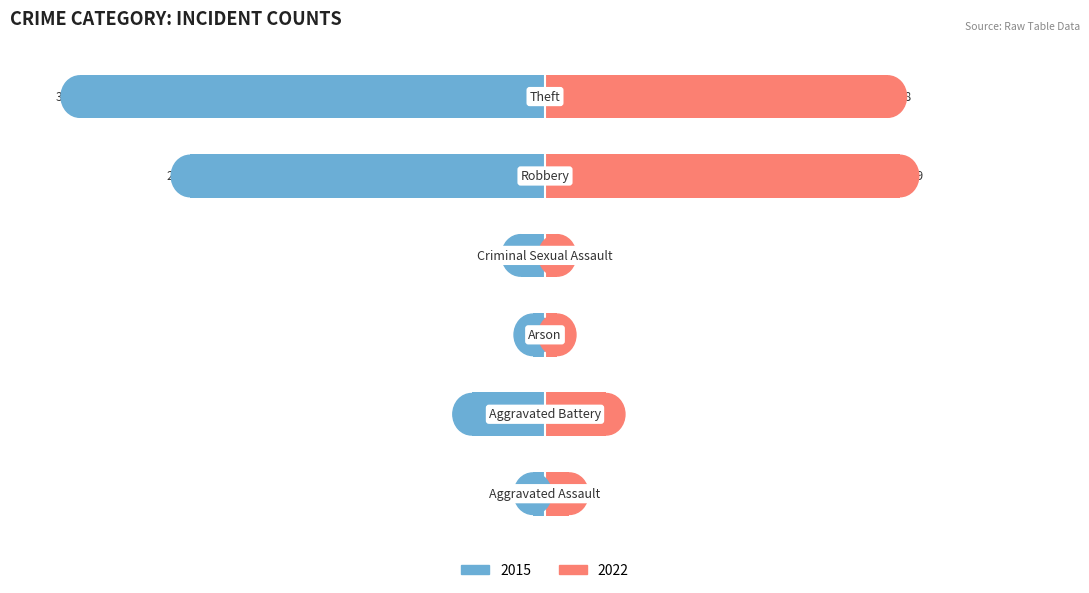

Which series changed the most between Aggravated Battery and Theft?

2015